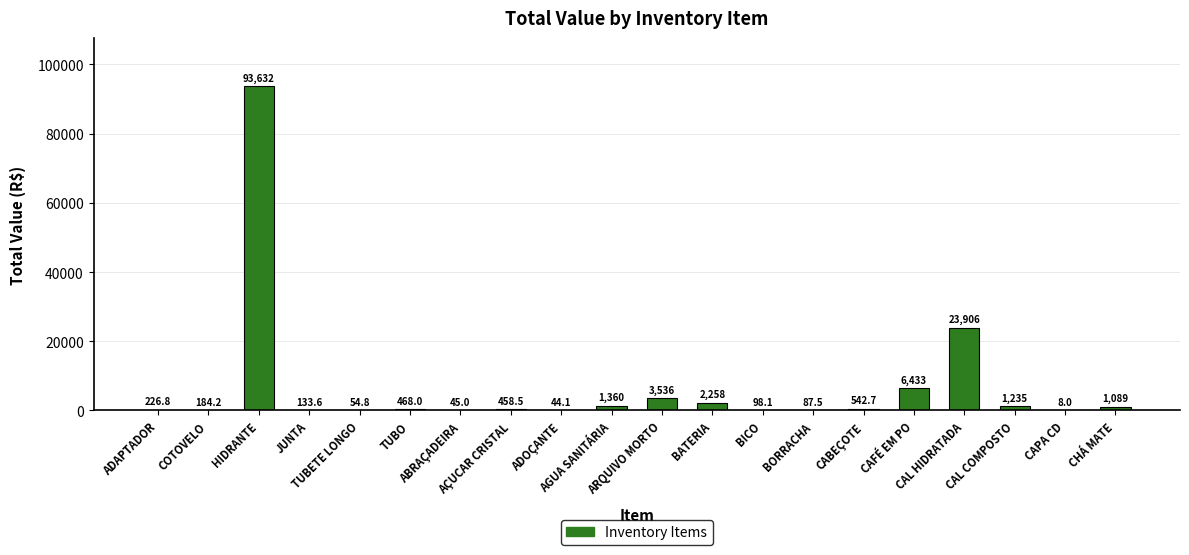

What is the sum of the values at CABEÇOTE and COTOVELO?

726.9